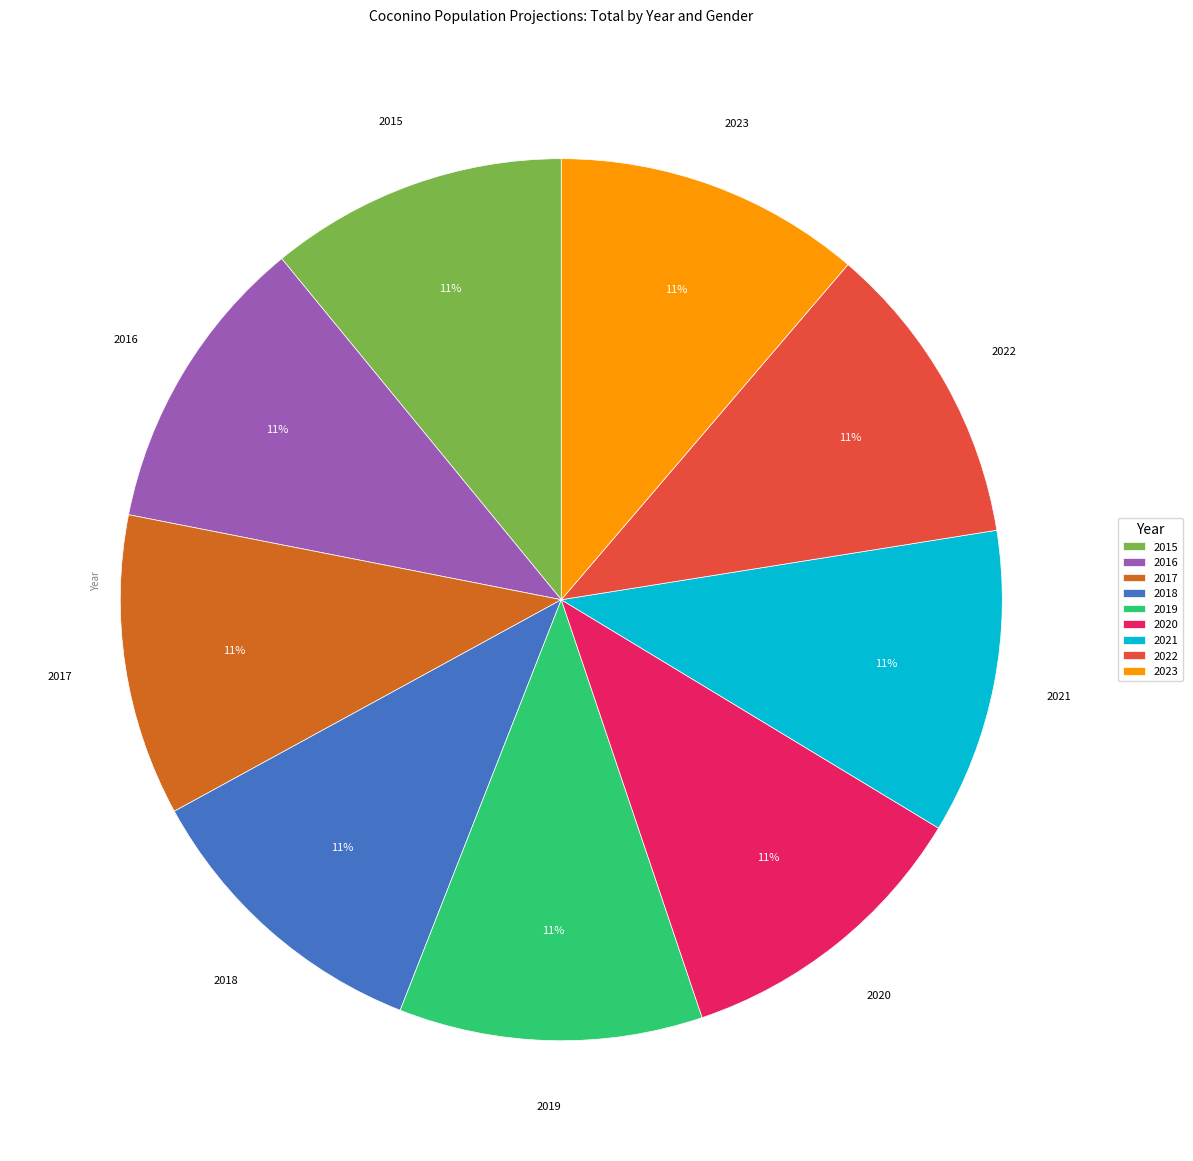

To the nearest percent, what percentage of the pie is 2017?

11%